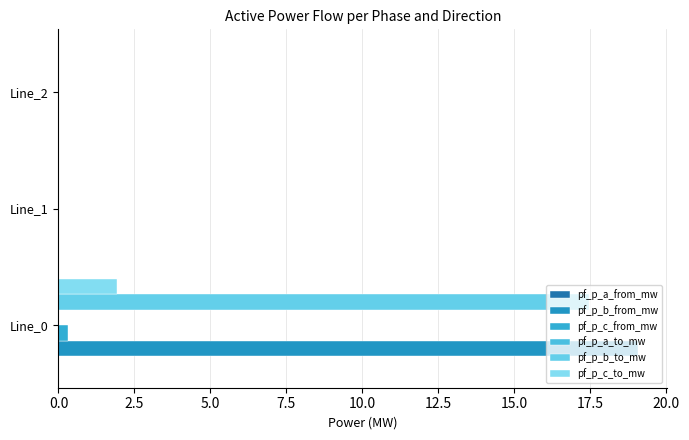

How many data points does each series have?

3